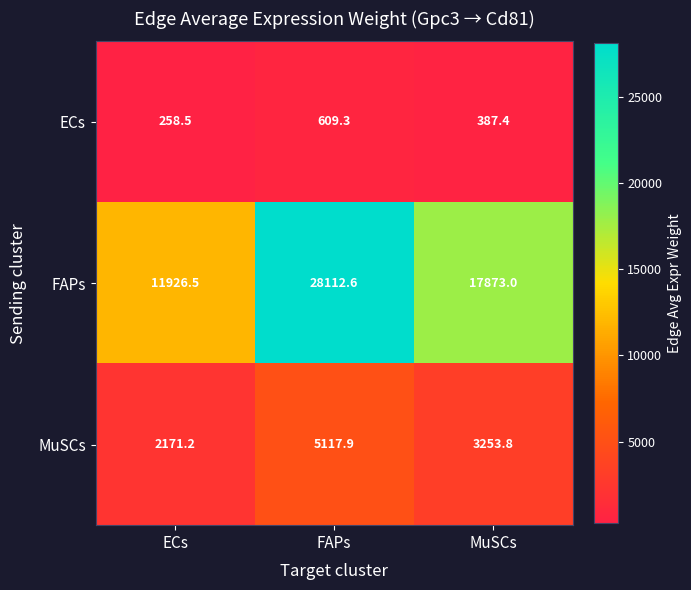

At which label is ECs closest to 433?

MuSCs